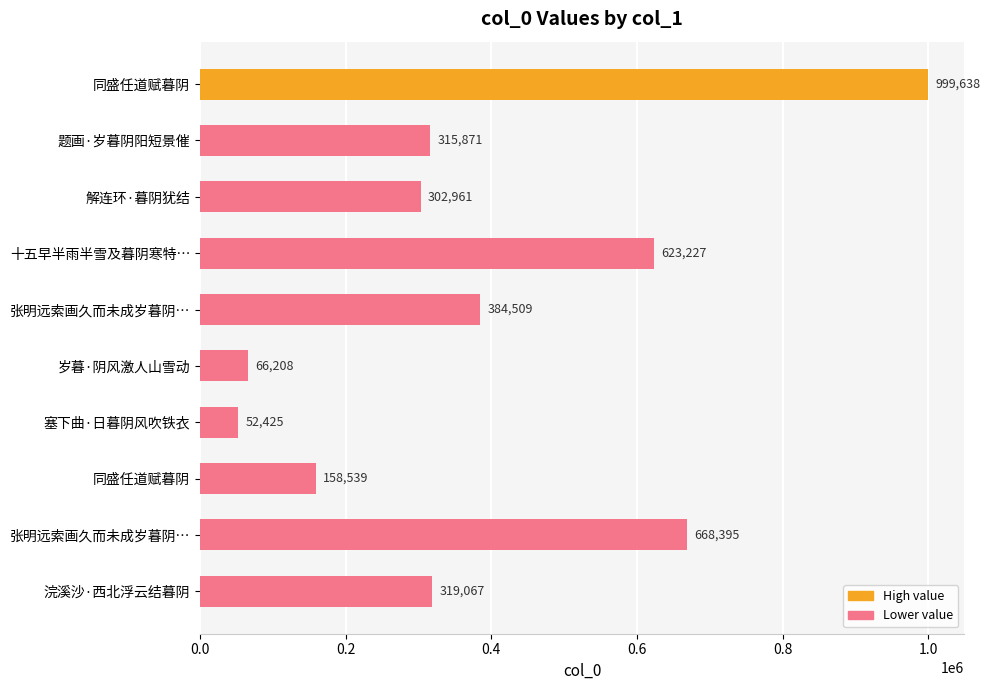

What is the sum of all values?

3890840